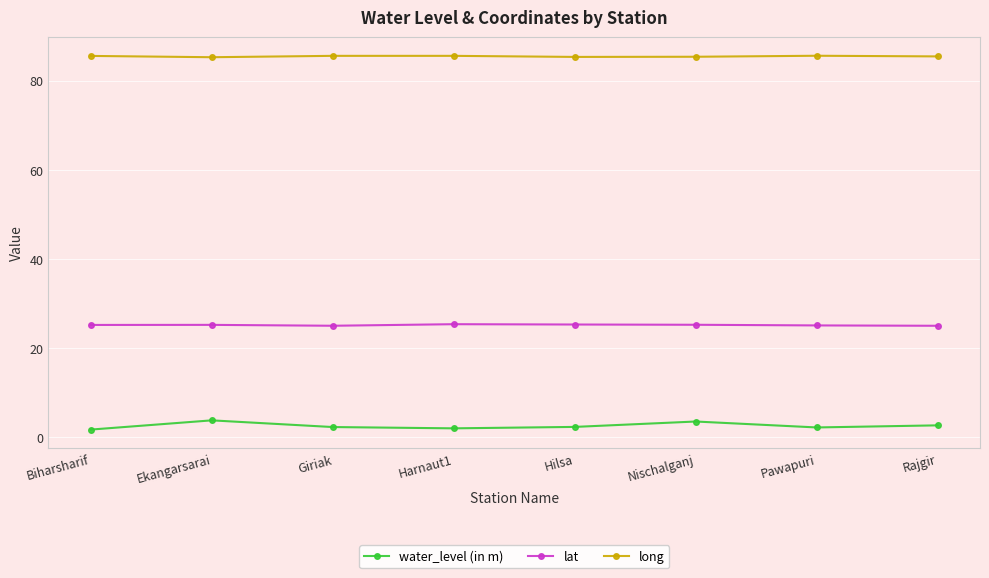

Which series has the largest total across all categories?

long